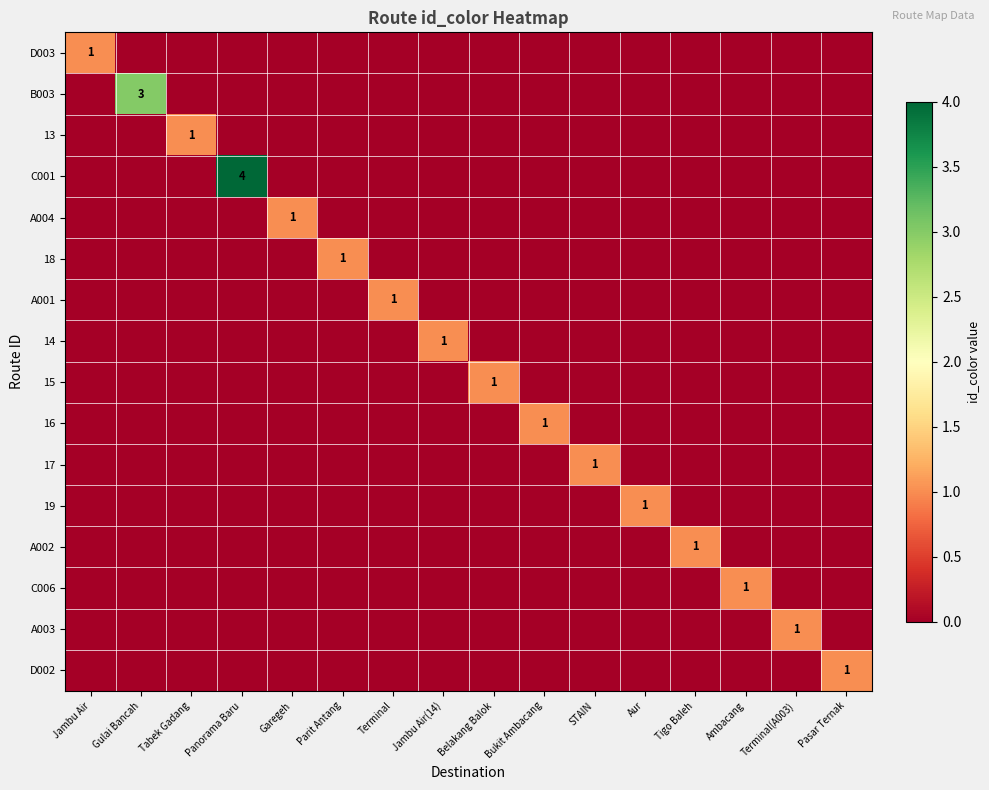

What is the total value across all series at Parit Antang?

1